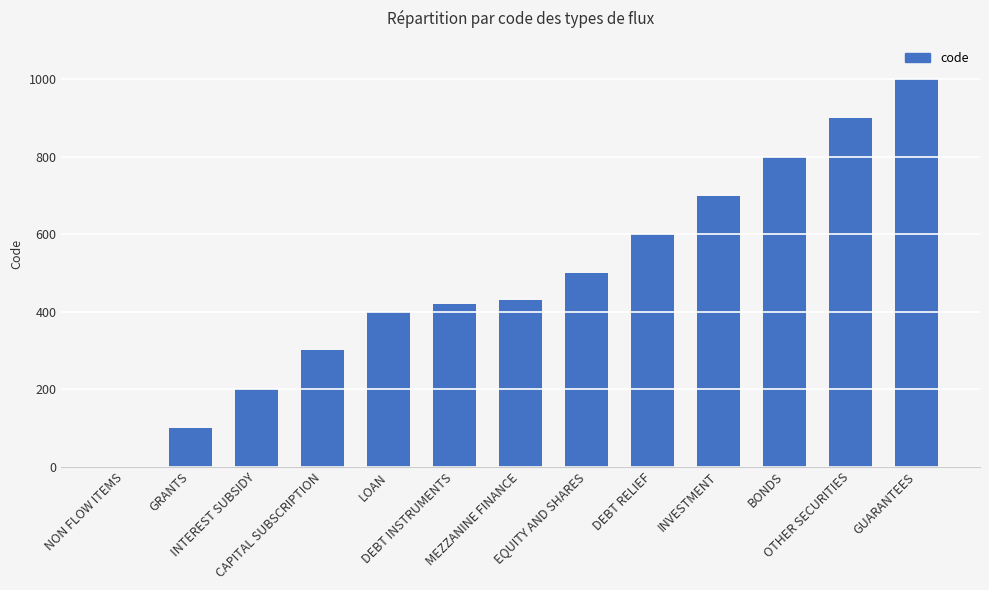

What is the maximum value shown in the chart?

1000